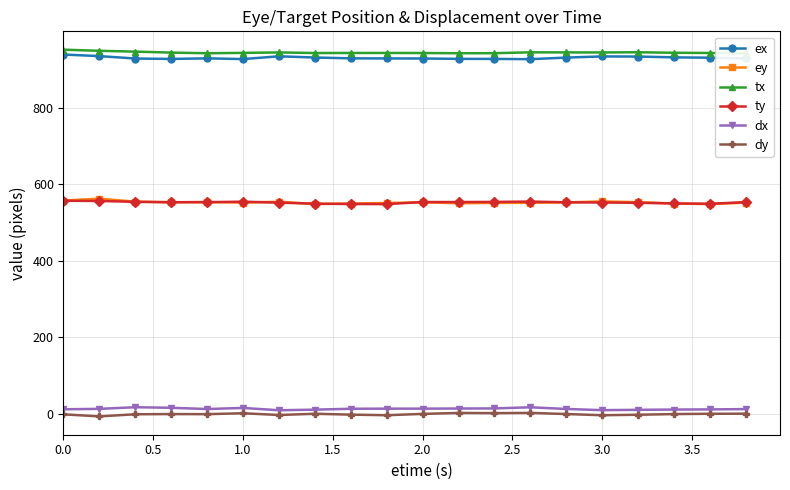

True or false: dy and tx intersect in this chart.

False